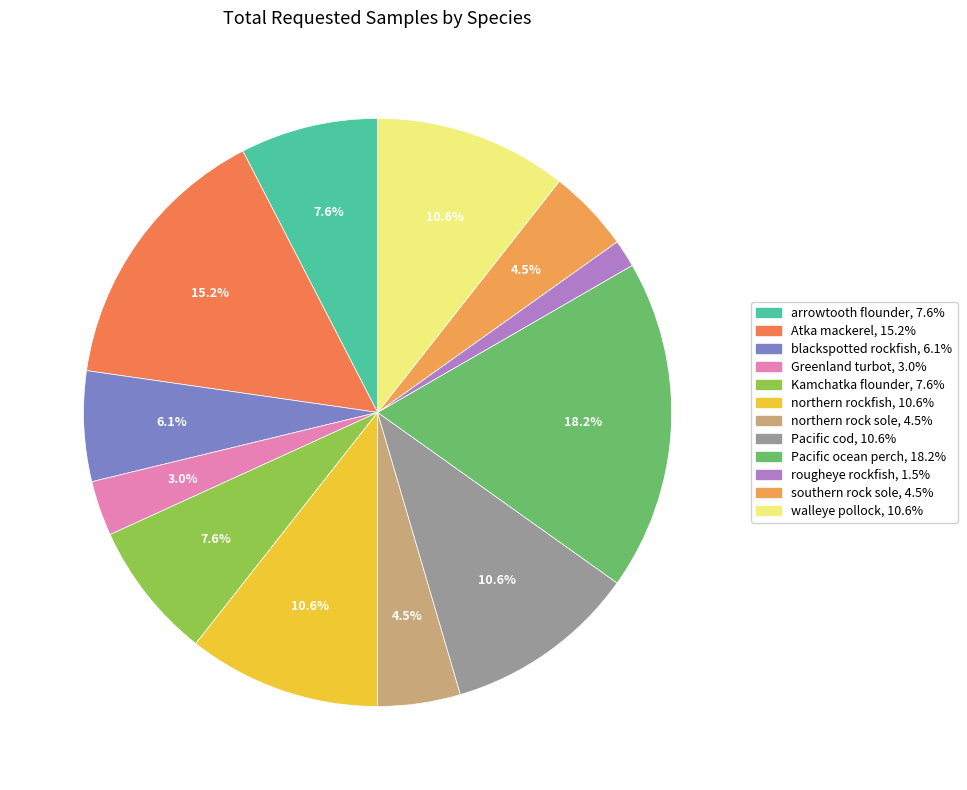

To the nearest percent, what is the difference between the largest and smallest slice percentages?

17%